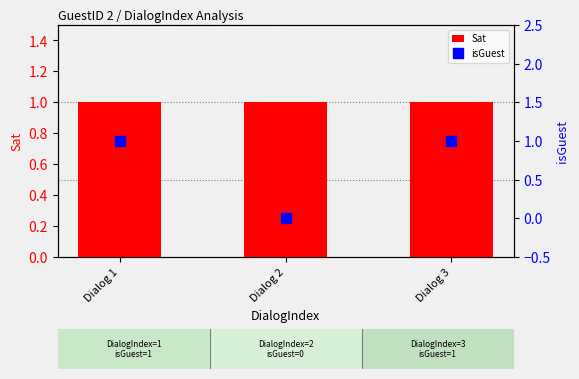

What is the maximum value shown in the chart?

1